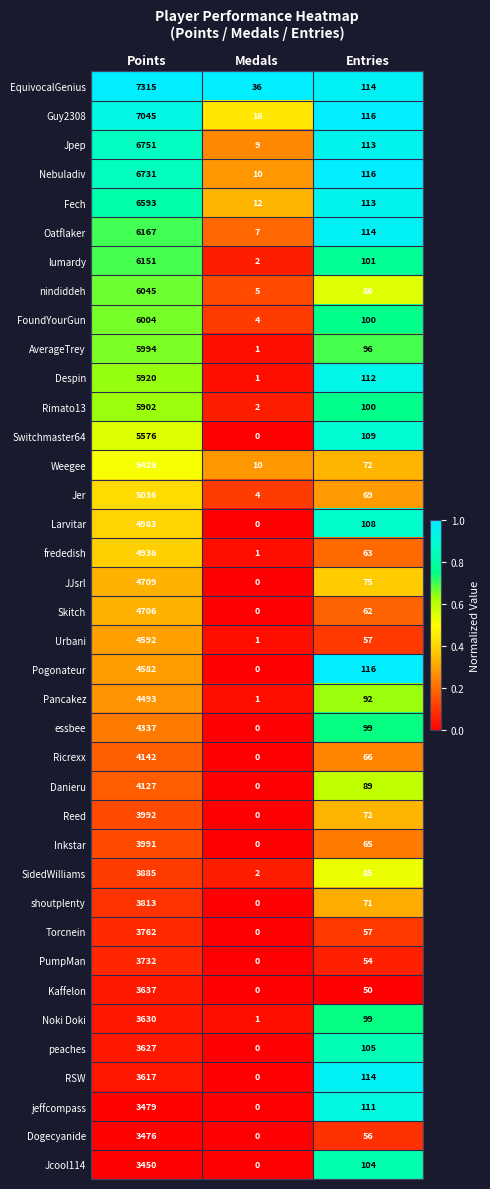

Which series has the largest total across all categories?

EquivocalGenius